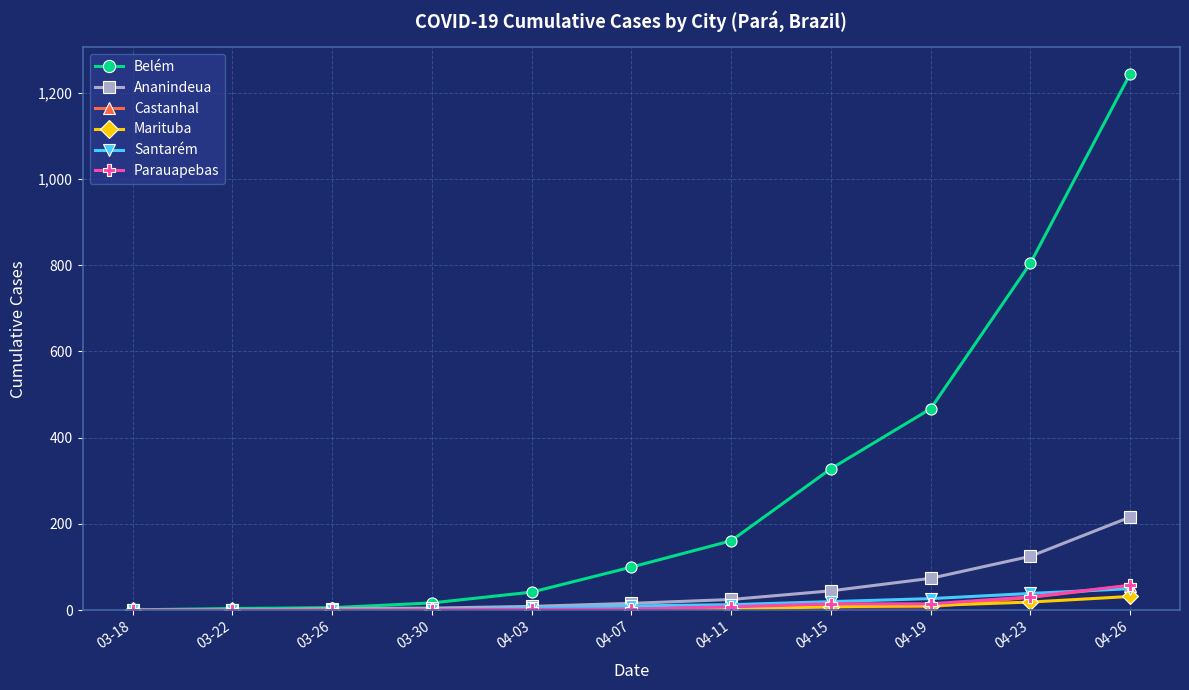

What is the label of the 4th point from the left?

03-30